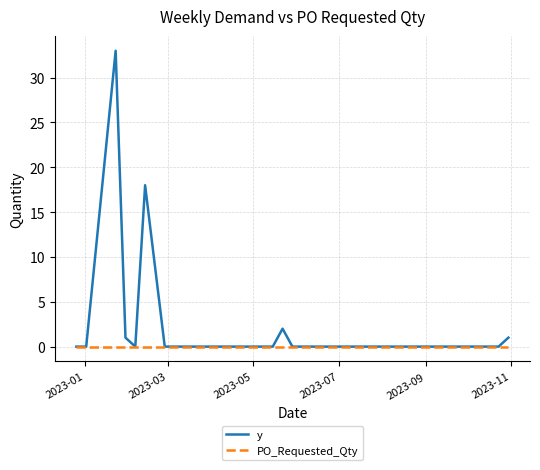

What are all the series names shown in the legend?

y, PO_Requested_Qty